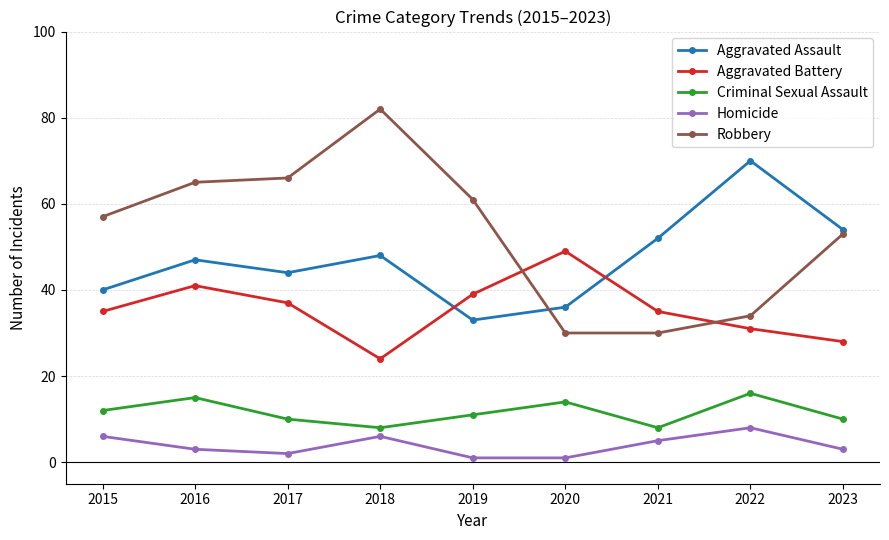

What is the spread (max minus min) of values at 2015?

51